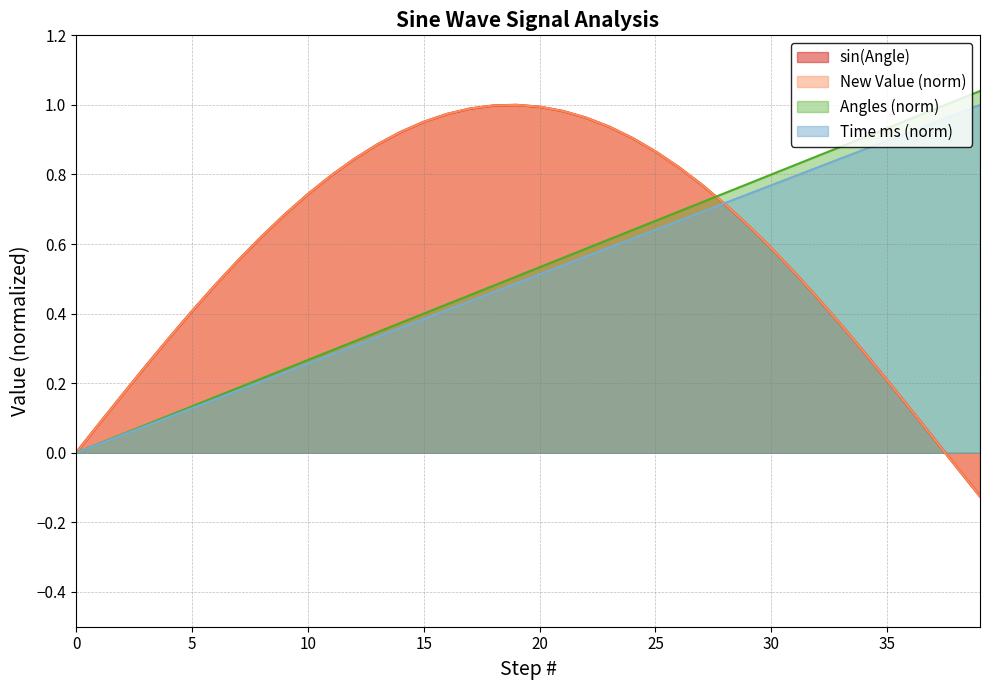

After their last crossing, which series has the higher values: Angles line or sin(Angle) line?

Angles line